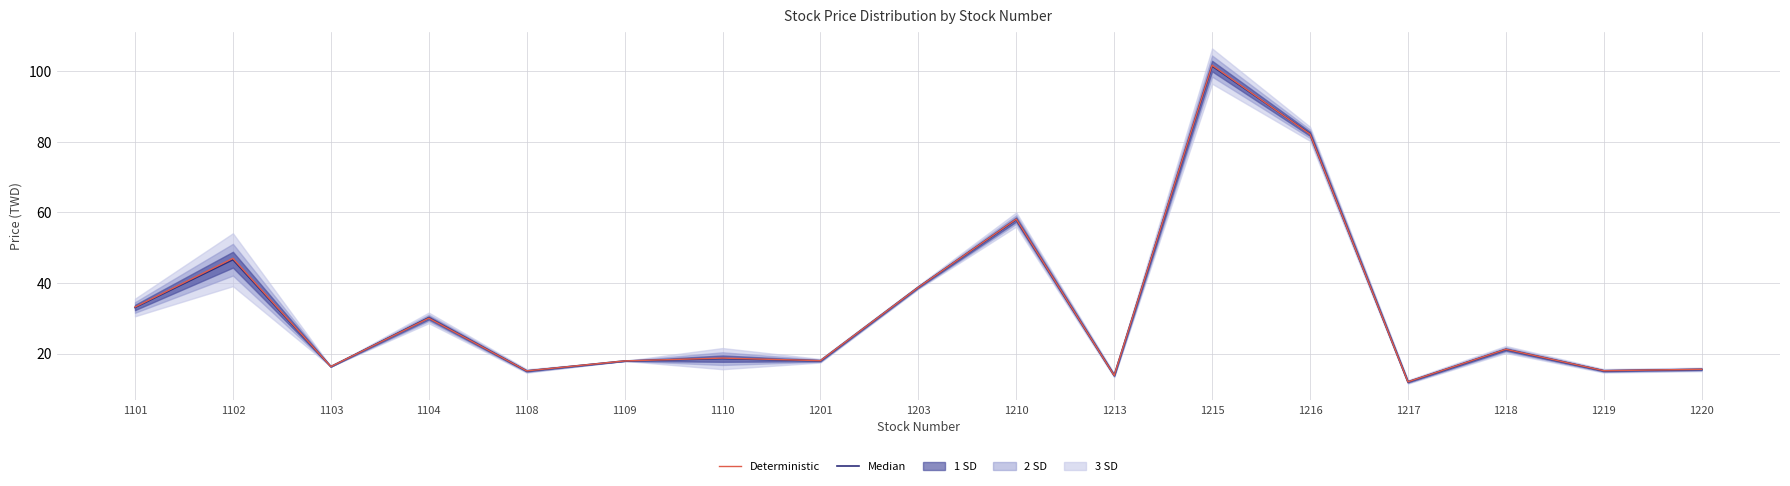

What is the minimum value for Median?

11.9